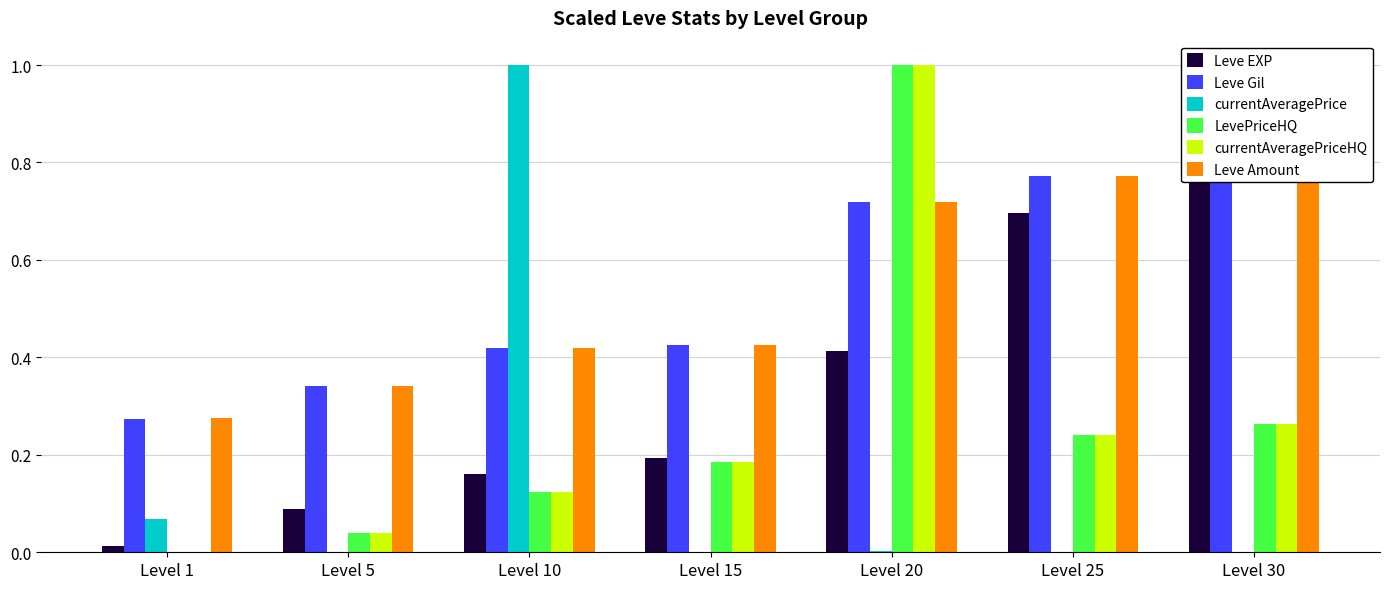

Is it true that Leve Amount equals 0.4 at Level 20?

False